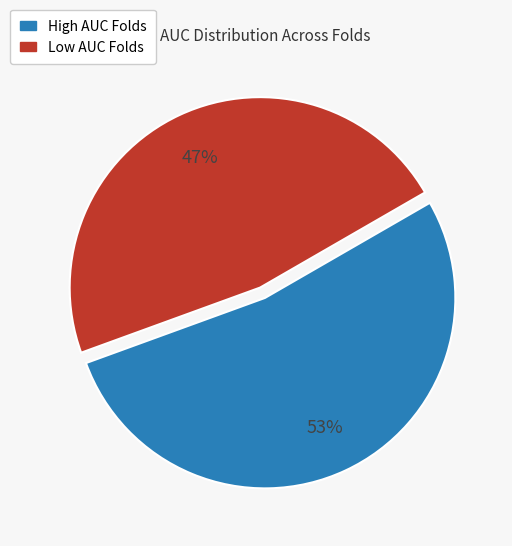

Is there a majority slice in this chart?

Yes